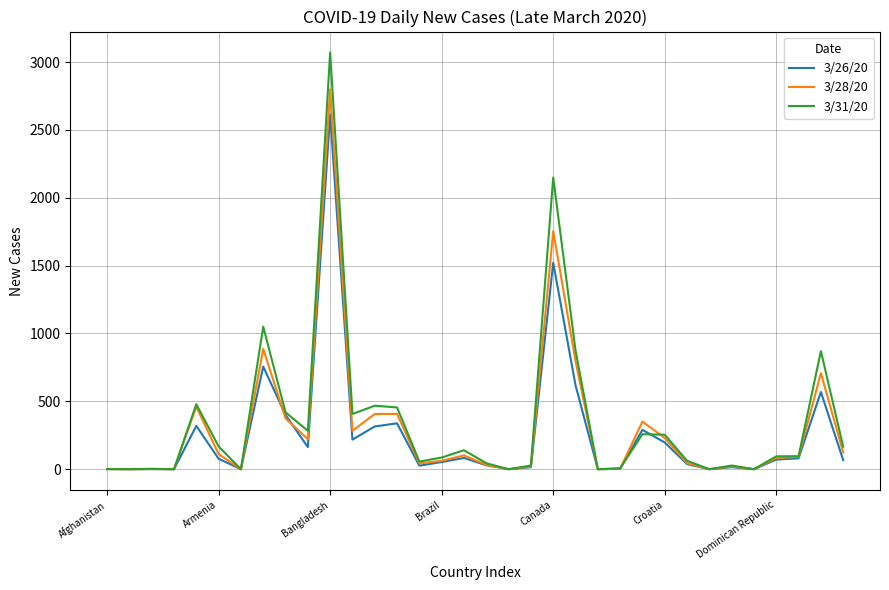

List the series in order of their peak value, highest first.

3/31/20, 3/28/20, 3/26/20